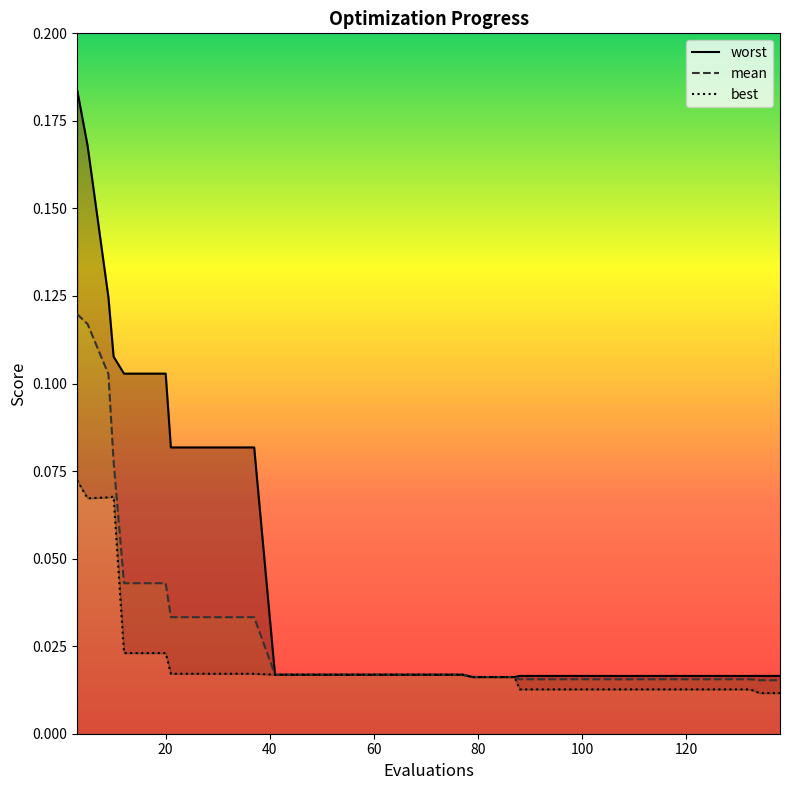

Reading right to left, transcribe all the data shown in this chart.

mean: 138=0.0	134=0.0	133=0.0	132=0.0	128=0.0	124=0.0	120=0.0	116=0.0	112=0.0	108=0.0	104=0.0	100=0.0	96=0.0	92=0.0	88=0.0	87=0.0	83=0.0	79=0.0	77=0.0	73=0.0	69=0.0	65=0.0	61=0.0	57=0.0	53=0.0	49=0.0	45=0.0	41=0.0	37=0.0	33=0.0	29=0.0	25=0.0	21=0.0	20=0.0	16=0.0	12=0.0	10=0.1	9=0.1	5=0.1	3=0.1
best: 138=0.0	134=0.0	133=0.0	132=0.0	128=0.0	124=0.0	120=0.0	116=0.0	112=0.0	108=0.0	104=0.0	100=0.0	96=0.0	92=0.0	88=0.0	87=0.0	83=0.0	79=0.0	77=0.0	73=0.0	69=0.0	65=0.0	61=0.0	57=0.0	53=0.0	49=0.0	45=0.0	41=0.0	37=0.0	33=0.0	29=0.0	25=0.0	21=0.0	20=0.0	16=0.0	12=0.0	10=0.1	9=0.1	5=0.1	3=0.1
worst: 138=0.0	134=0.0	133=0.0	132=0.0	128=0.0	124=0.0	120=0.0	116=0.0	112=0.0	108=0.0	104=0.0	100=0.0	96=0.0	92=0.0	88=0.0	87=0.0	83=0.0	79=0.0	77=0.0	73=0.0	69=0.0	65=0.0	61=0.0	57=0.0	53=0.0	49=0.0	45=0.0	41=0.0	37=0.1	33=0.1	29=0.1	25=0.1	21=0.1	20=0.1	16=0.1	12=0.1	10=0.1	9=0.1	5=0.2	3=0.2